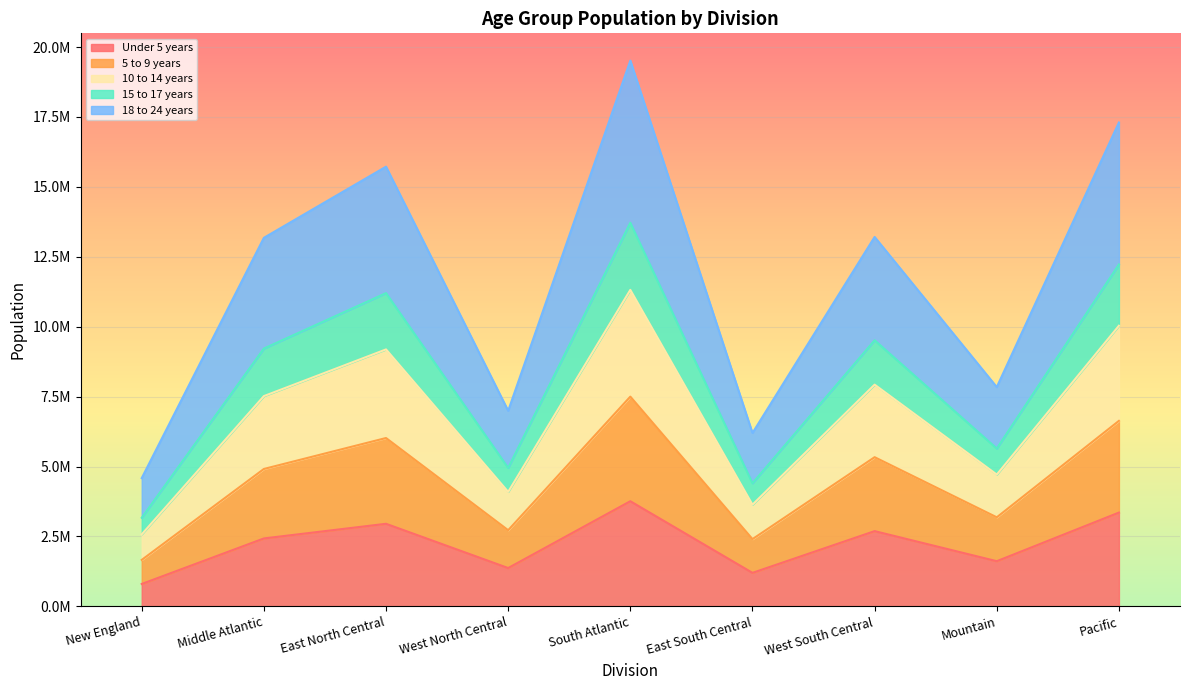

In Under 5 years, how many points are lower than both neighbors (excluding endpoints)?

3